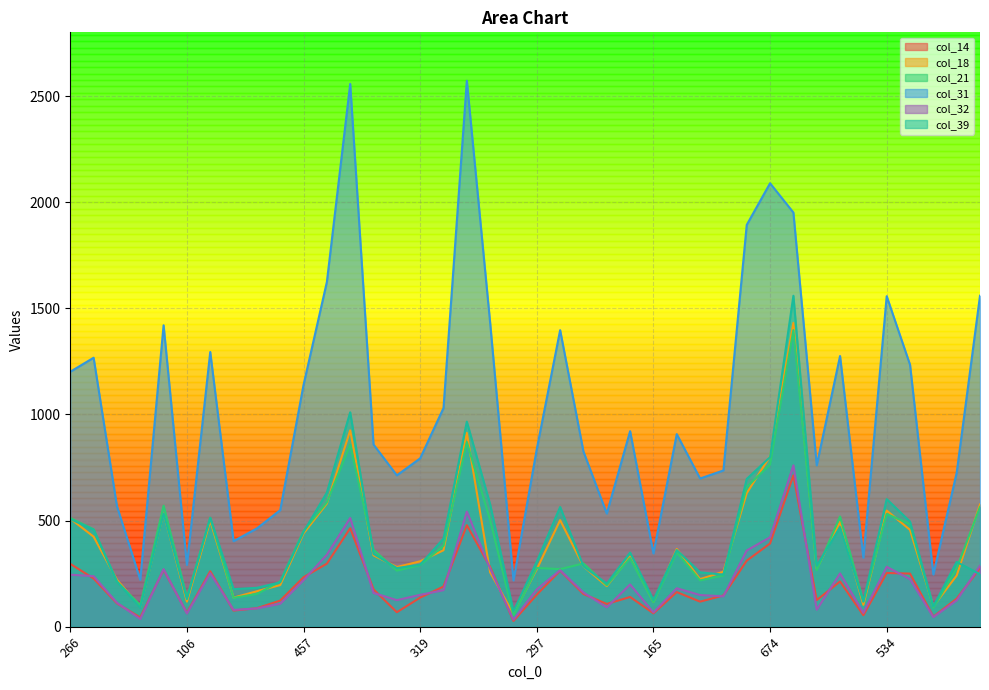

Reading right to left, what are all the values shown in this chart?

col_14: 276	132	47	250	253	54	213	125	713	392	311	147	118	163	63	140	107	154	264	151	27	281	478	189	137	68	176	464	297	233	123	87	76	261	65	268	43	110	227	296
col_18: 576	241	96	456	547	103	493	273	1431	803	629	259	224	366	117	330	191	284	502	271	60	256	913	360	308	281	336	925	580	439	196	167	137	499	118	536	92	221	424	509
col_21: 564	275	89	483	531	119	519	266	1397	764	658	241	218	350	115	323	195	298	271	277	52	502	870	381	290	264	362	857	586	451	213	154	136	513	137	570	101	212	459	512
col_31: 1559	725	246	1234	1557	325	1275	760	1951	2089	1893	736	698	907	345	921	533	825	1397	837	218	1431	2572	1030	793	713	858	2557	1624	1139	549	463	403	1294	291	1420	221	568	1267	1201
col_32: 287	124	45	224	282	65	251	80	760	421	359	143	149	181	67	199	91	161	266	176	33	273	542	172	150	125	159	512	339	219	108	86	79	252	62	271	36	113	238	245
col_39: 247	305	96	495	601	118	469	287	1559	799	696	245	256	361	126	349	203	284	564	307	72	576	966	415	292	276	343	1010	632	446	209	183	177	513	130	534	89	213	457	507